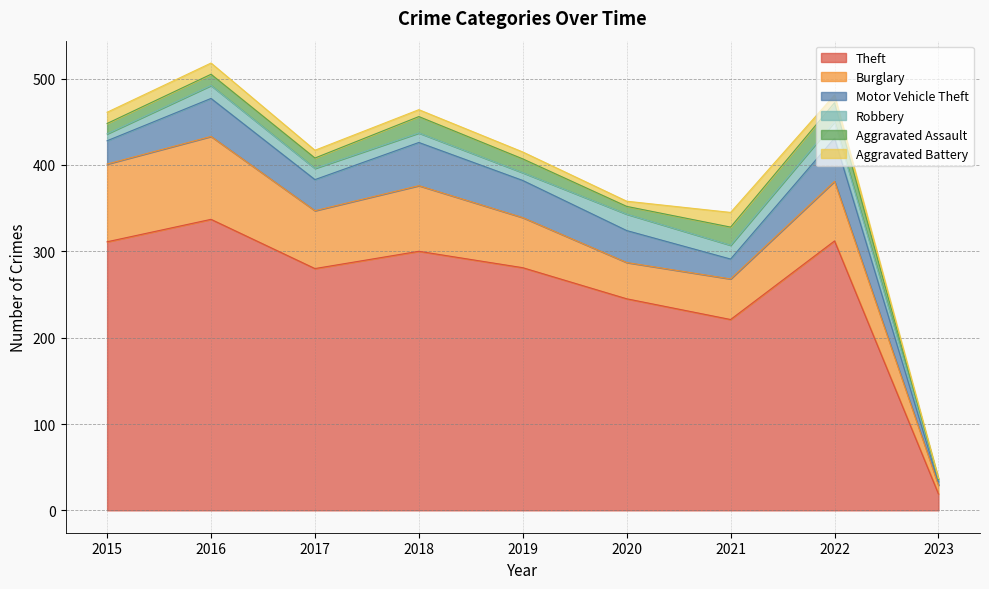

At 2020, list the series in order from smallest to largest.

Aggravated Battery, Aggravated Assault, Robbery, Motor Vehicle Theft, Burglary, Theft